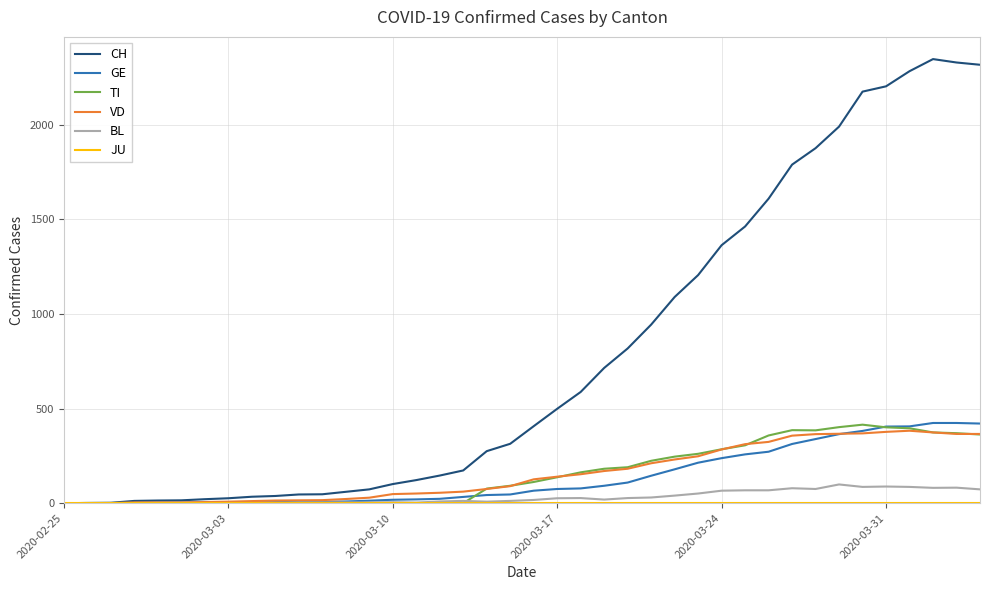

Which series has the largest total across all categories?

CH